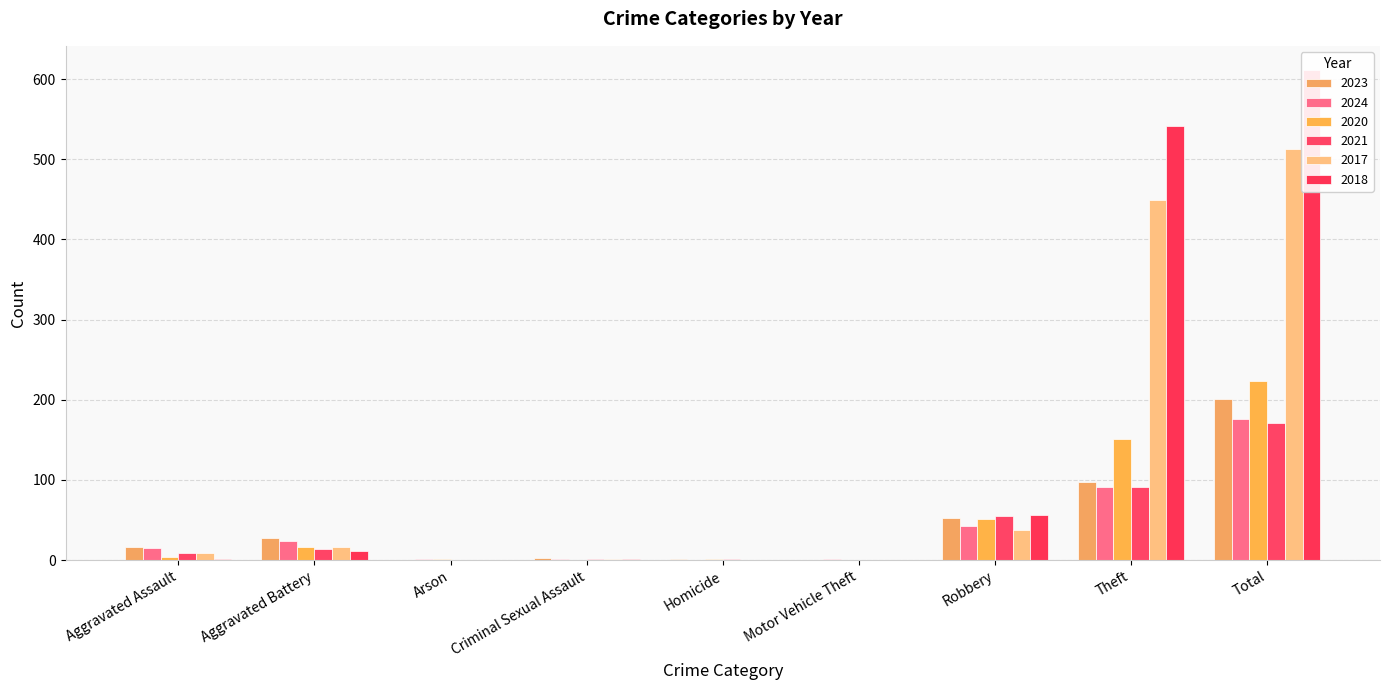

Between Motor Vehicle Theft and Aggravated Assault, which is larger?

Aggravated Assault